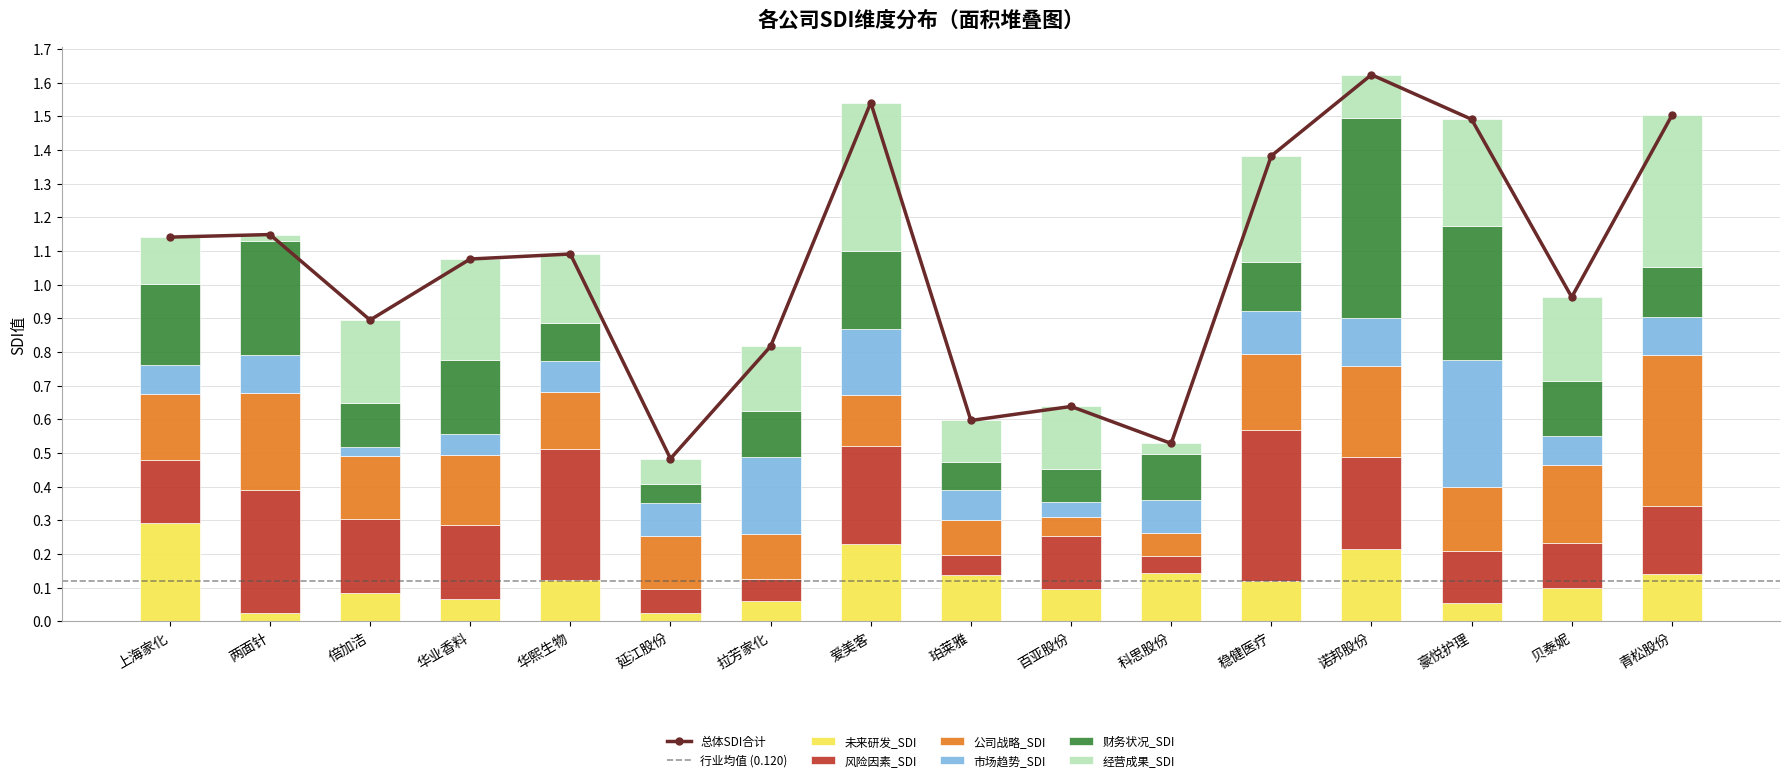

How many groups of bars are there?

16